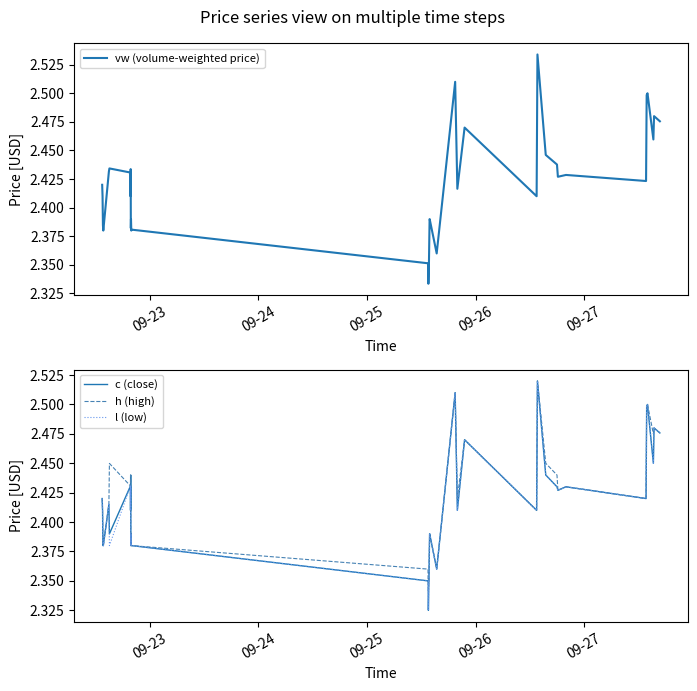

What is the maximum value for c (close)?

2.5